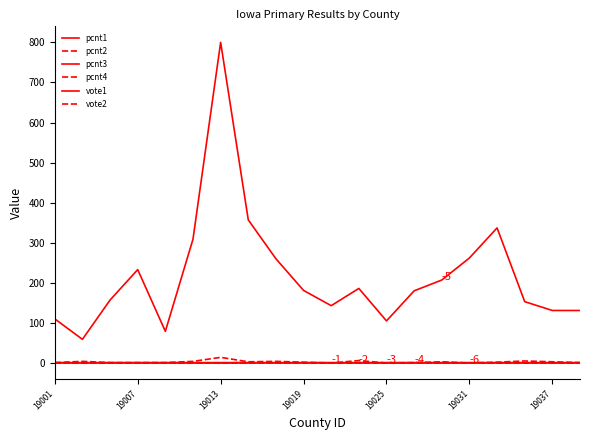

How many values in the pcnt4 series exceed 0?

4